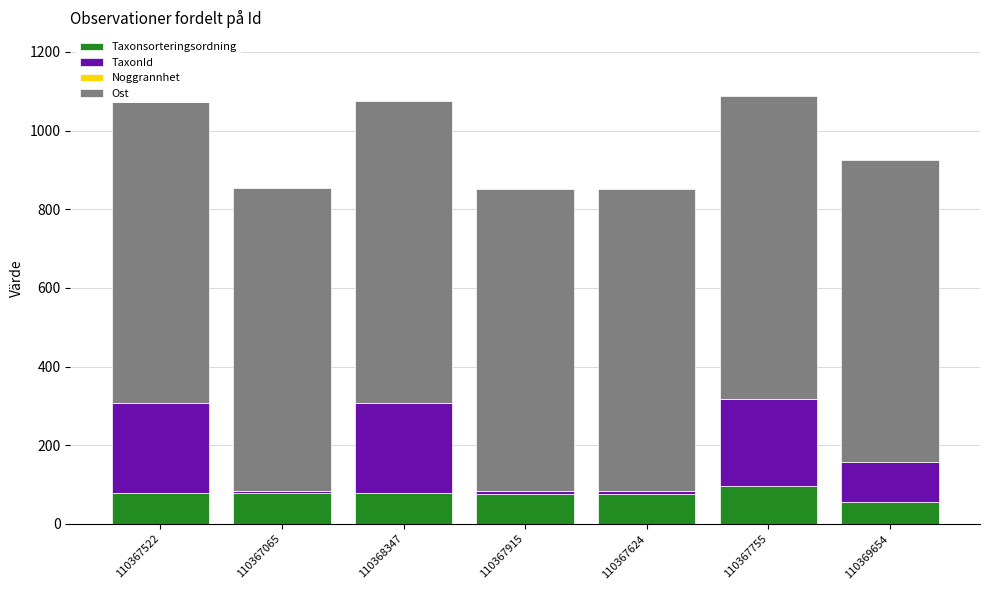

What is the highest value of the Taxonsorteringsordning series?

95.5